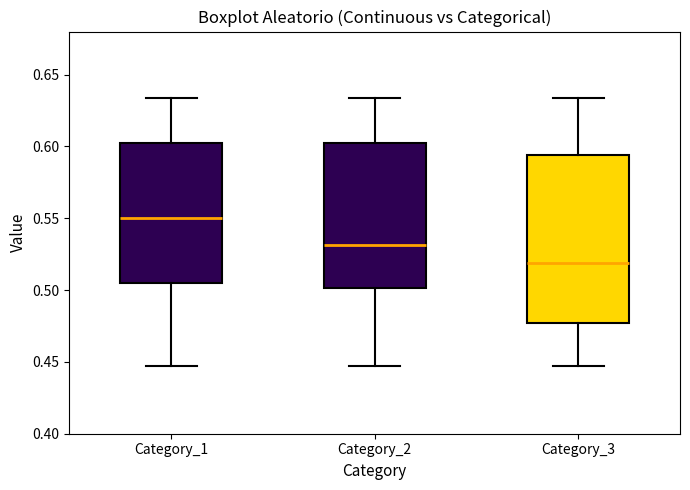

Reading left to right, transcribe this box plot: for each box, give where its median line is, the range the box spans, and where its two whiskers end, as read against the y-axis. The values are not printed on the chart, so give them approximately, as read against the axis.

Category_1: median 0.550, box 0.505 to 0.600, whiskers 0.445 to 0.635
Category_2: median 0.530, box 0.500 to 0.600, whiskers 0.445 to 0.635
Category_3: median 0.520, box 0.475 to 0.595, whiskers 0.445 to 0.635